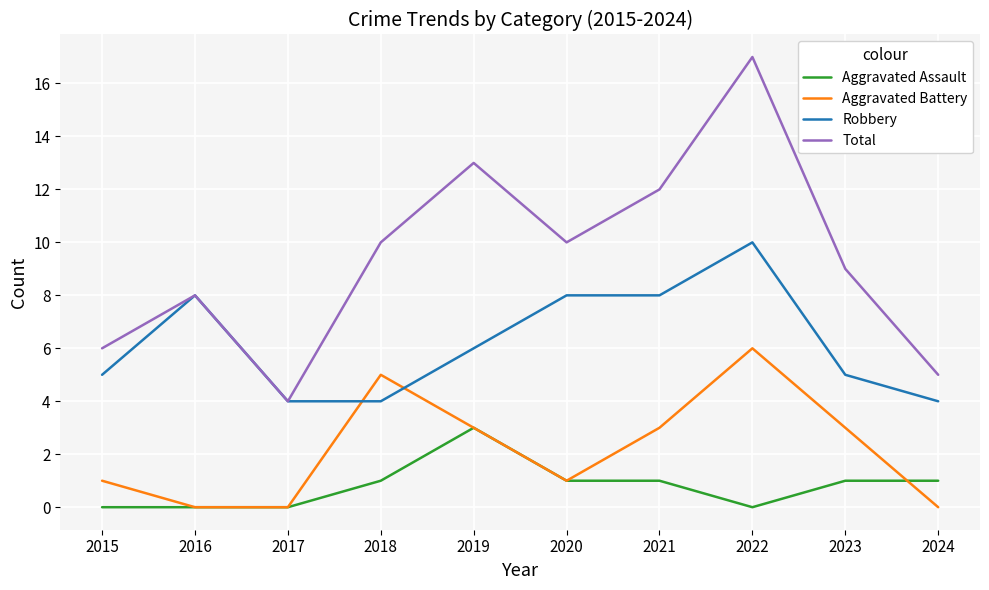

What is the average value of the Total series?

9